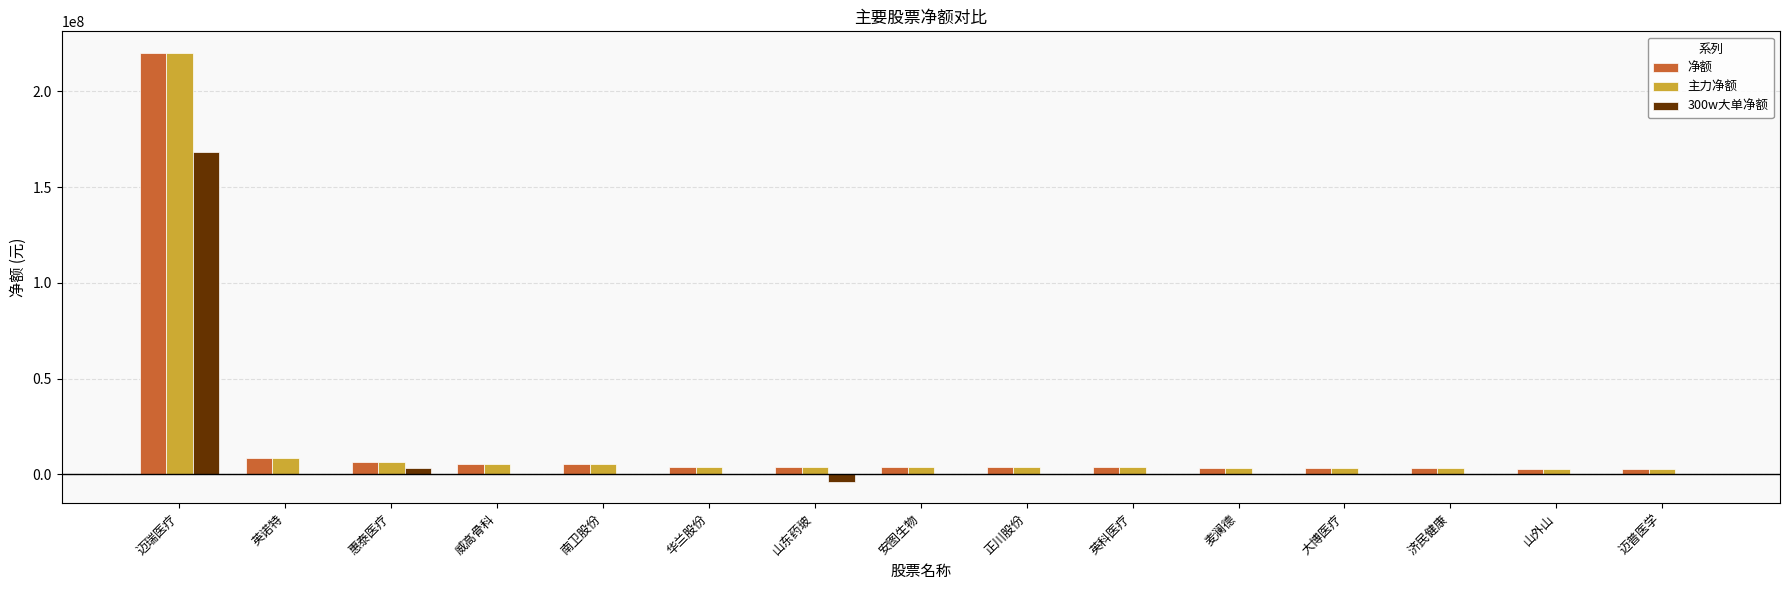

The value of 300w大单净额 at 南卫股份 is 0. True or false?

True